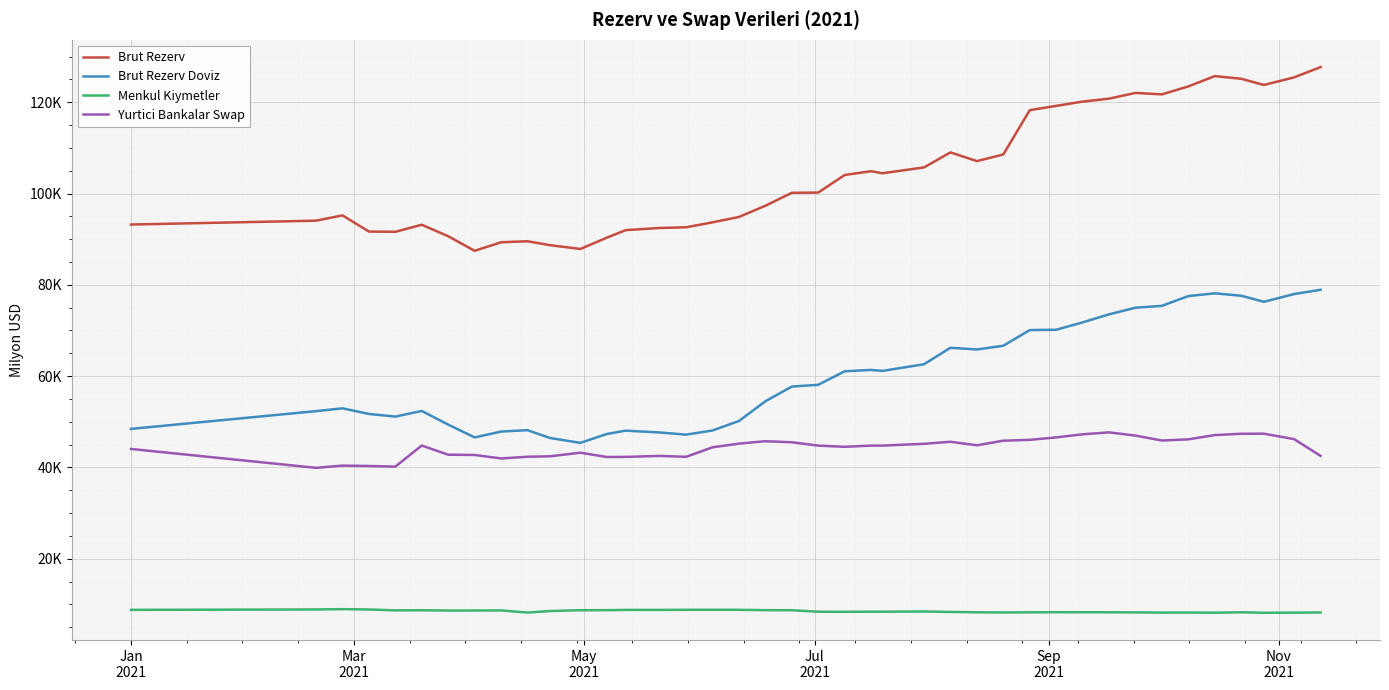

What are all the series names shown in the legend?

Brut Rezerv, Brut Rezerv Doviz, Menkul Kiymetler, Yurtici Bankalar Swap